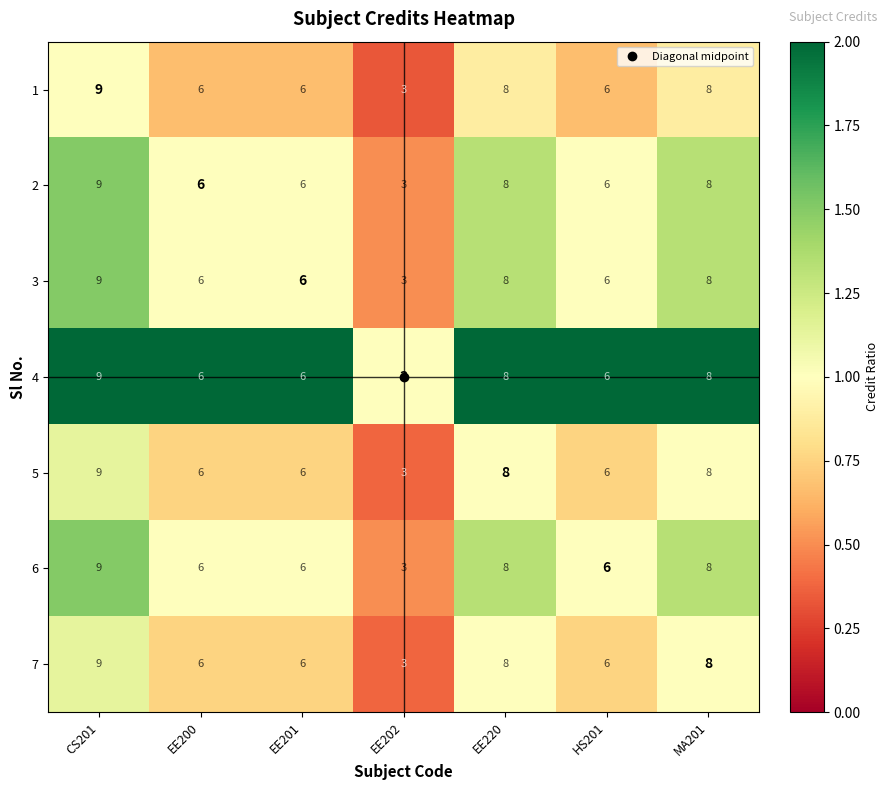

What is the difference between the maximum and minimum values in the 5 series?

6